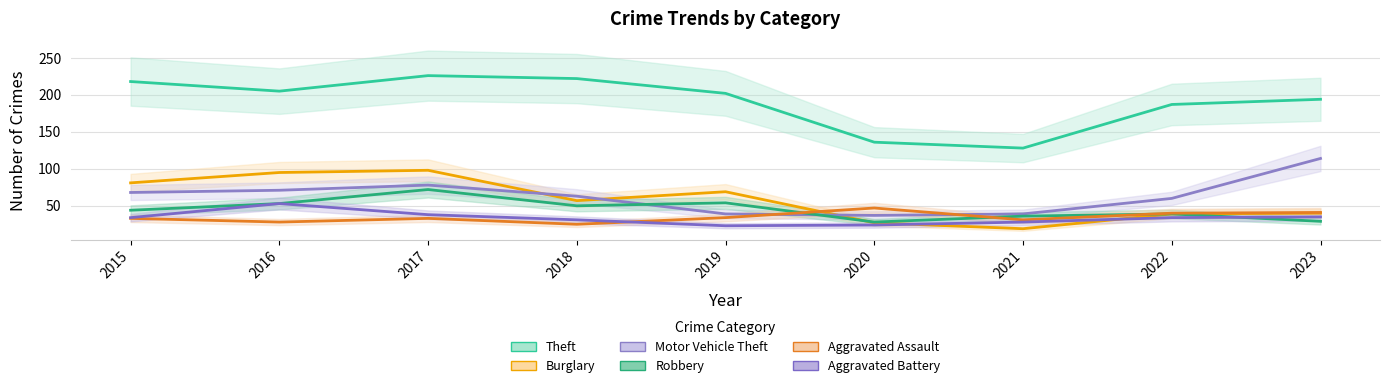

Is it true that Aggravated Assault equals 41 at 2023?

True